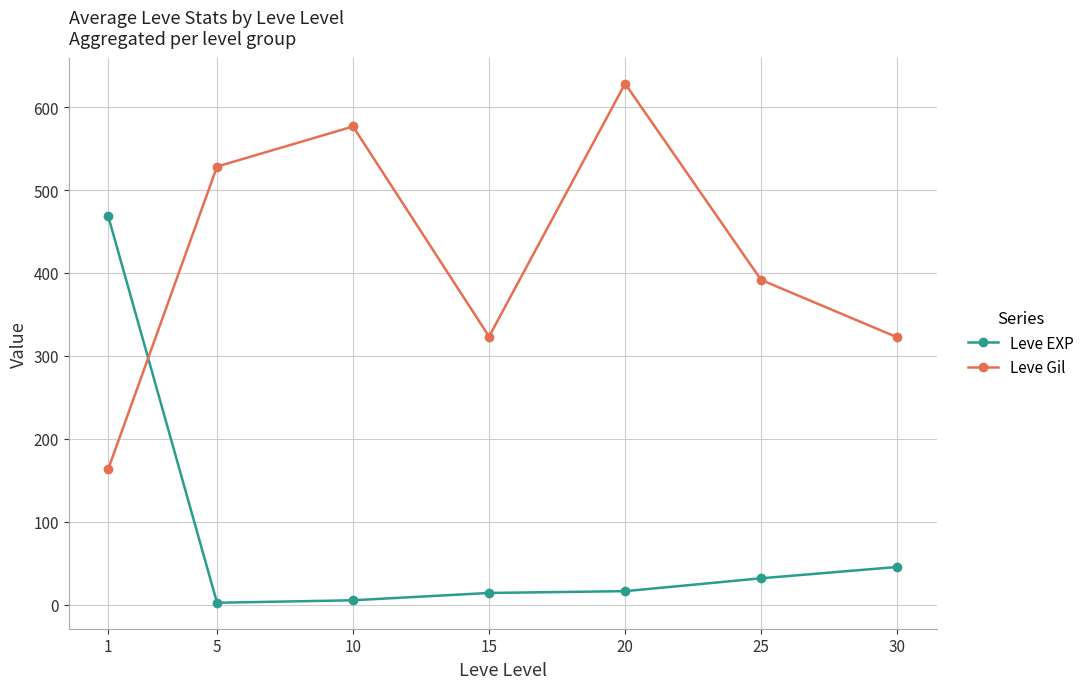

How many categories are shown in the chart?

7